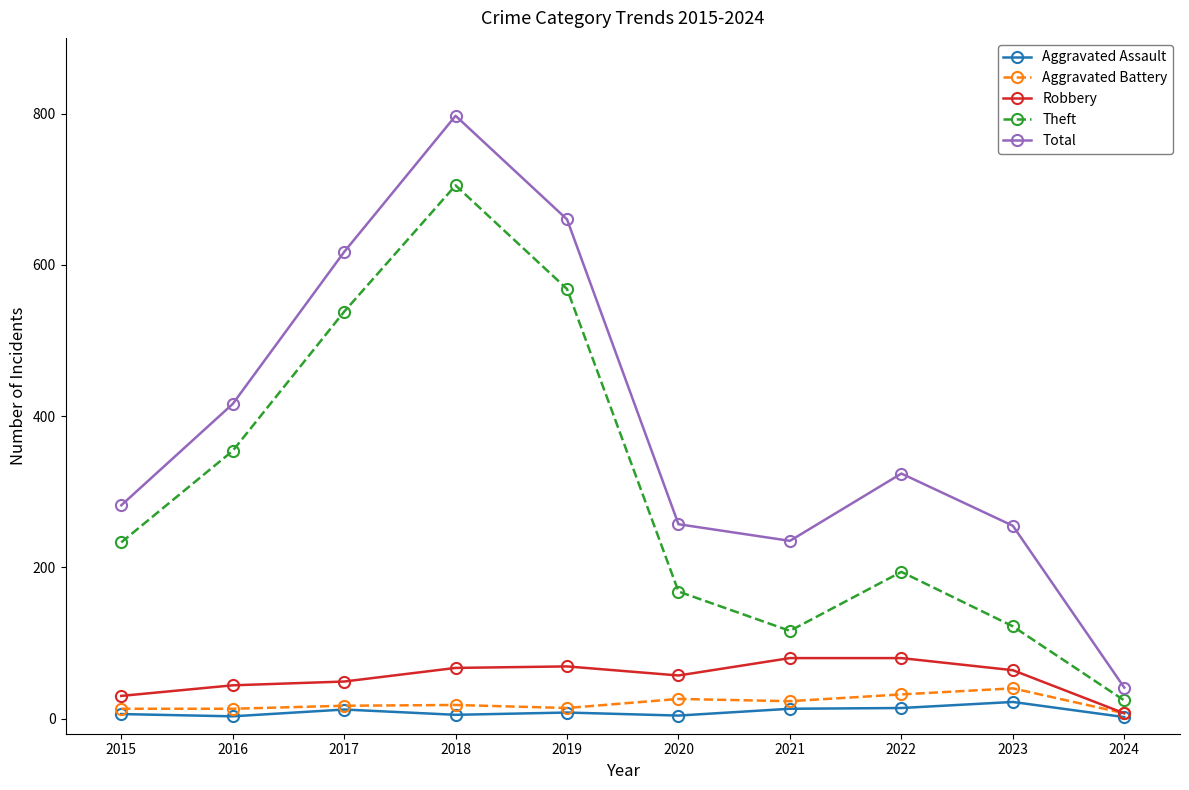

In Robbery, how many points are lower than both neighbors (excluding endpoints)?

1